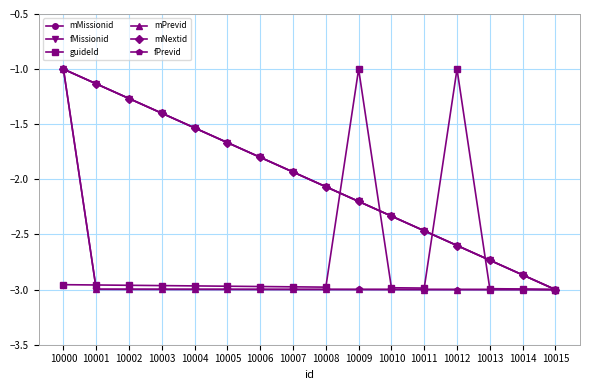

Reading left to right, list all the values displayed in this chart.

mMissionid: 10000=-1.0	10001=-1.1	10002=-1.3	10003=-1.4	10004=-1.5	10005=-1.7	10006=-1.8	10007=-1.9	10008=-2.1	10009=-2.2	10010=-2.3	10011=-2.5	10012=-2.6	10013=-2.7	10014=-2.9	10015=-3.0
fMissionid: 10000=-1.0	10001=-1.1	10002=-1.3	10003=-1.4	10004=-1.5	10005=-1.7	10006=-1.8	10007=-1.9	10008=-2.1	10009=-2.2	10010=-2.3	10011=-2.5	10012=-2.6	10013=-2.7	10014=-2.9	10015=-3.0
guideId: 10000=-3.0	10001=-3.0	10002=-3.0	10003=-3.0	10004=-3.0	10005=-3.0	10006=-3.0	10007=-3.0	10008=-3.0	10009=-1.0	10010=-3.0	10011=-3.0	10012=-1.0	10013=-3.0	10014=-3.0	10015=-3.0
mPrevid: 10000=-1.0	10001=-3.0	10002=-3.0	10003=-3.0	10004=-3.0	10005=-3.0	10006=-3.0	10007=-3.0	10008=-3.0	10009=-3.0	10010=-3.0	10011=-3.0	10012=-3.0	10013=-3.0	10014=-3.0	10015=-3.0
mNextid: 10000=-1.0	10001=-1.1	10002=-1.3	10003=-1.4	10004=-1.5	10005=-1.7	10006=-1.8	10007=-1.9	10008=-2.1	10009=-2.2	10010=-2.3	10011=-2.5	10012=-2.6	10013=-2.7	10014=-2.9	10015=-3.0
fPrevid: 10000=-1.0	10001=-3.0	10002=-3.0	10003=-3.0	10004=-3.0	10005=-3.0	10006=-3.0	10007=-3.0	10008=-3.0	10009=-3.0	10010=-3.0	10011=-3.0	10012=-3.0	10013=-3.0	10014=-3.0	10015=-3.0